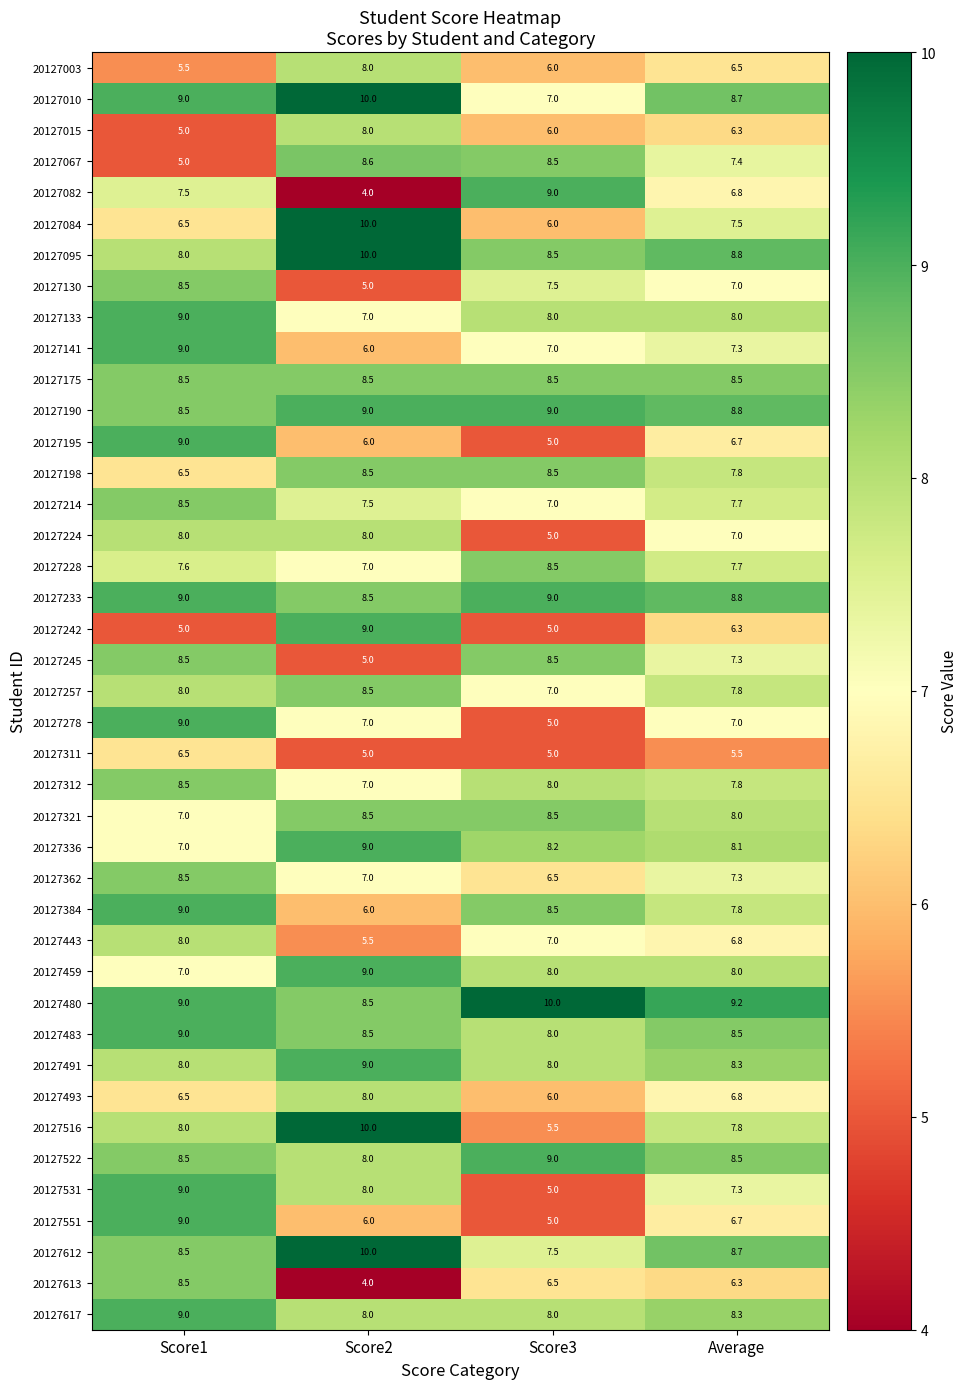

What is the average value of the 20127233 series?

8.8